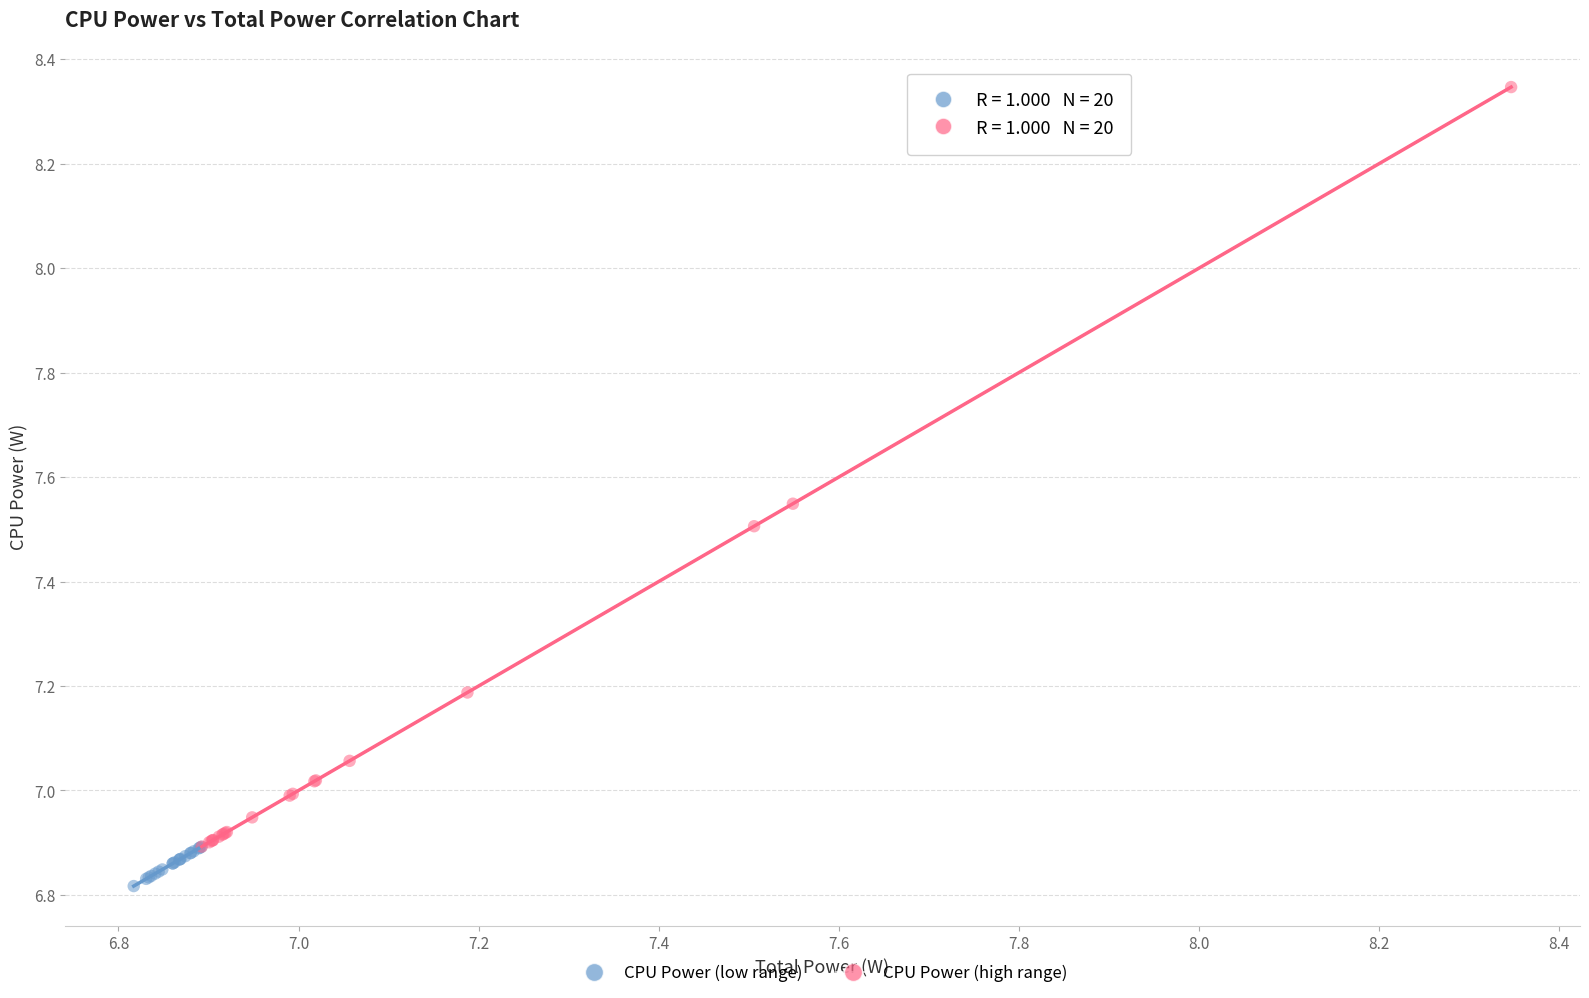

Which series has the largest Y range (max minus min)?

CPU Power (high range)